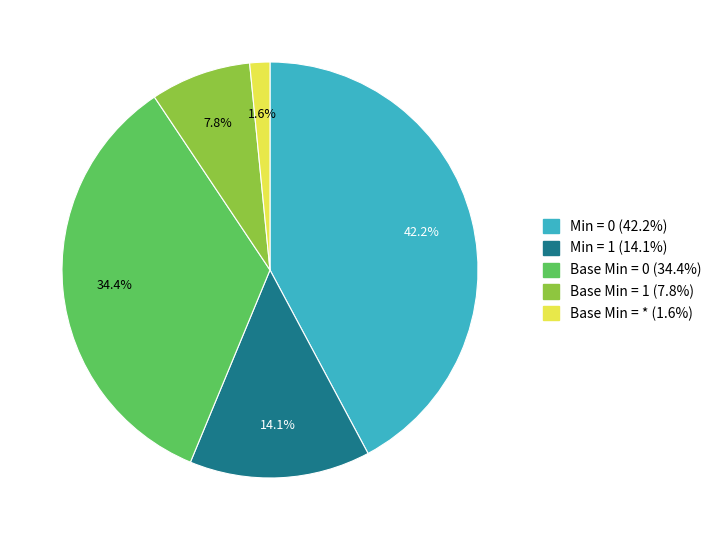

Between Base Min = 1 (7.8%) and Min = 0 (42.2%), which is larger?

Min = 0 (42.2%)